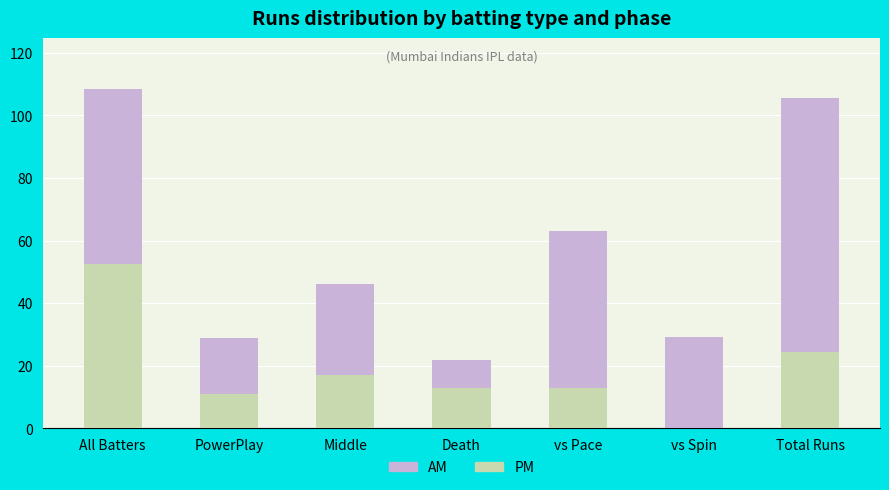

Is it true that PM equals 24.5 at Total Runs?

True